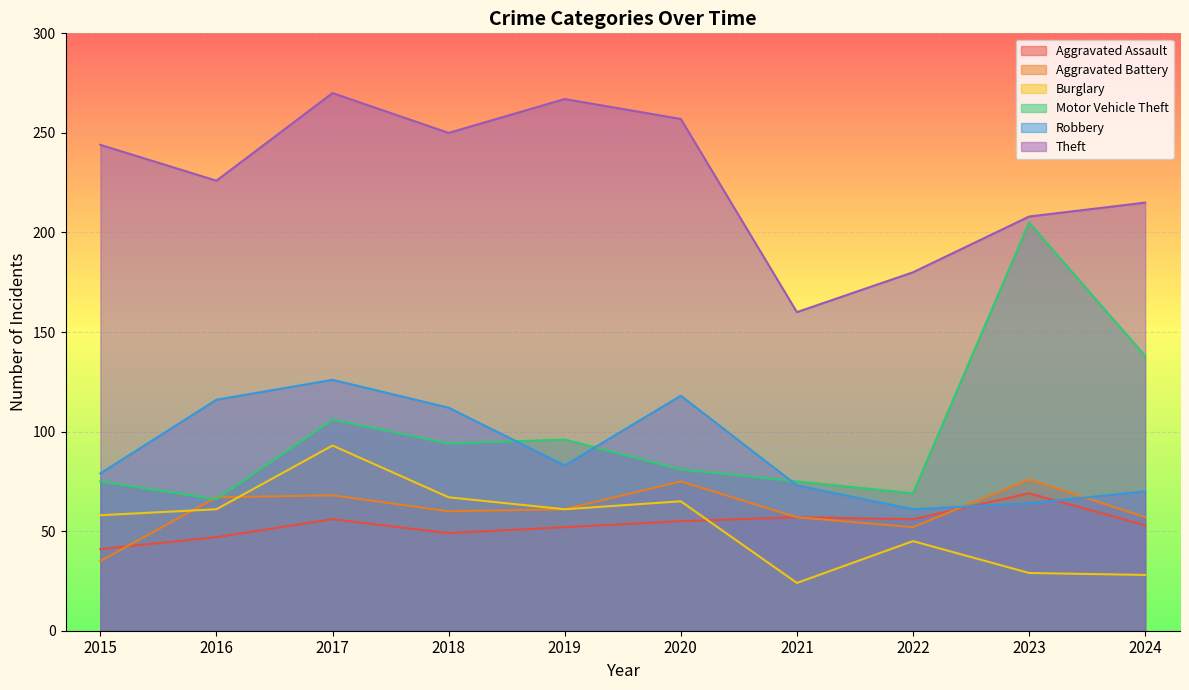

The Robbery series shows 95 at 2022. True or false?

False